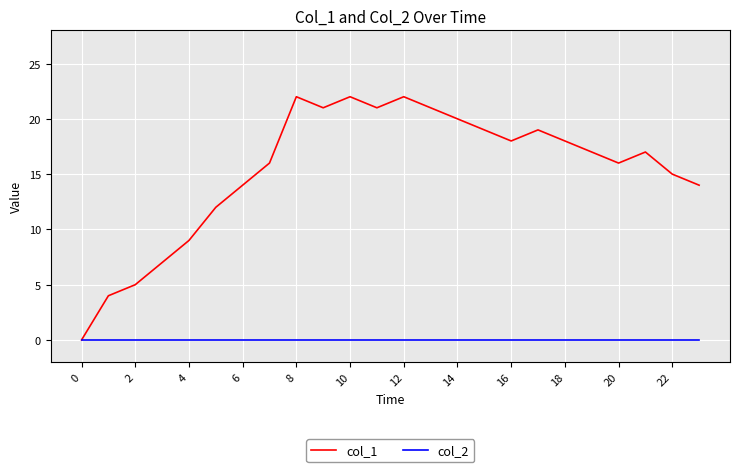

How many lines are shown in the chart?

2